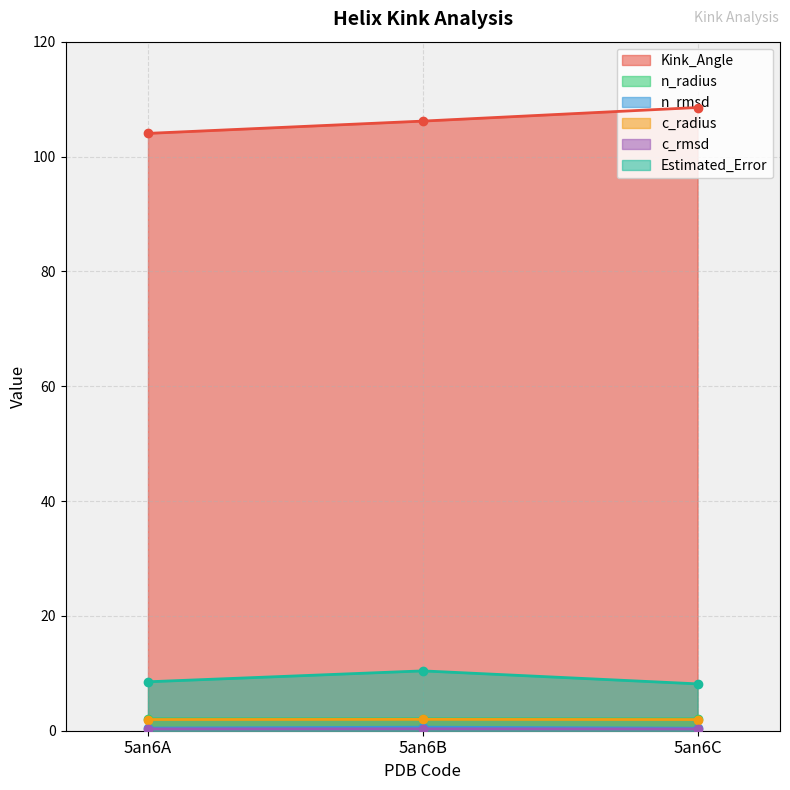

Which series changed the most between 5an6A and 5an6B?

Kink_Angle